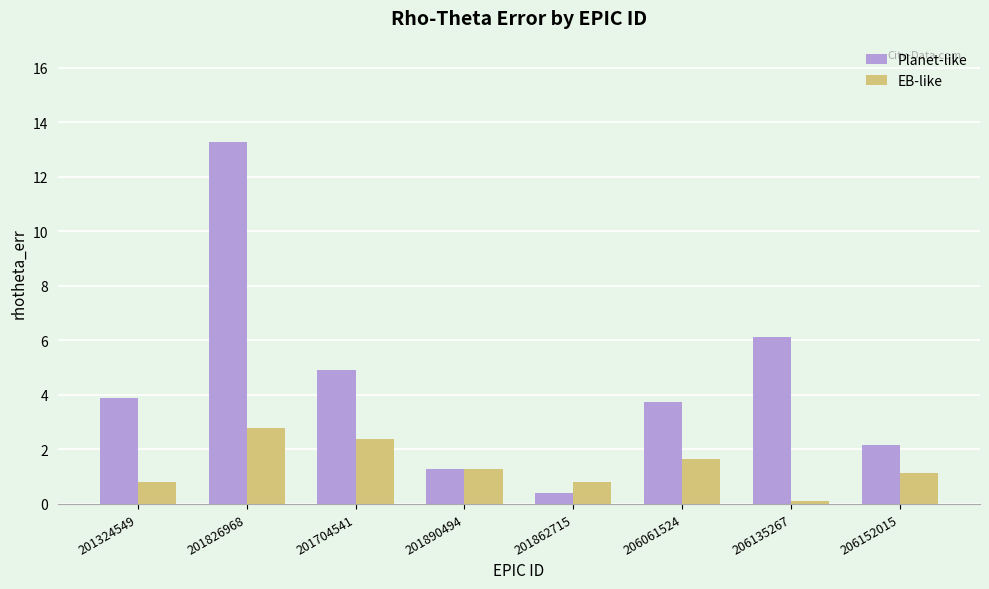

Where is Planet-like nearest to the value 6?

206135267